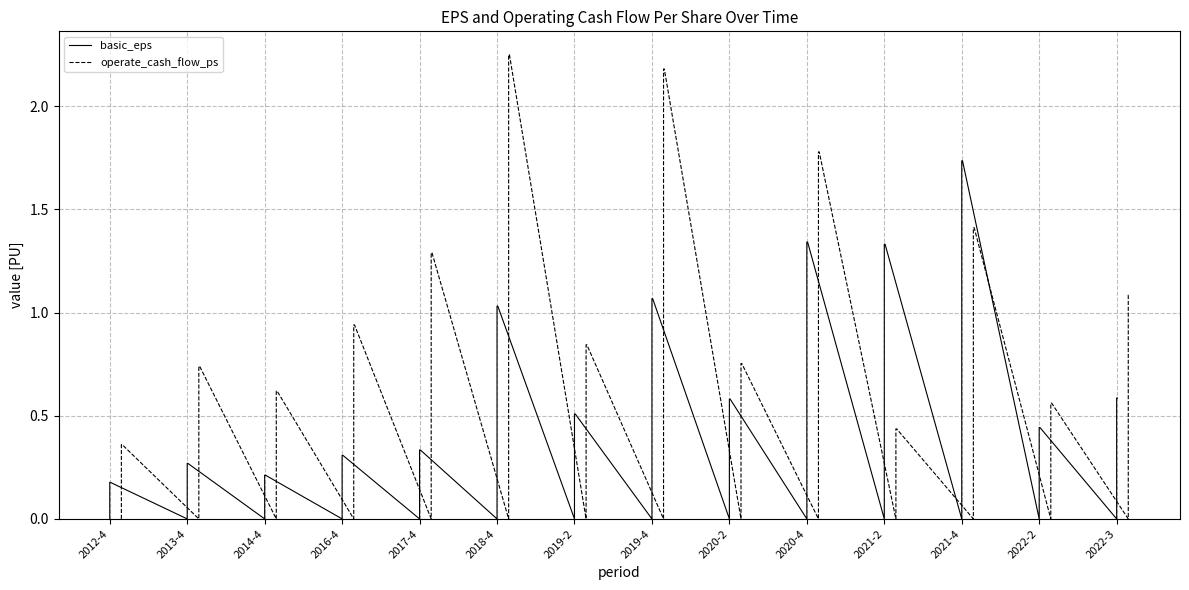

Is this an area chart (filled region under the line)?

No